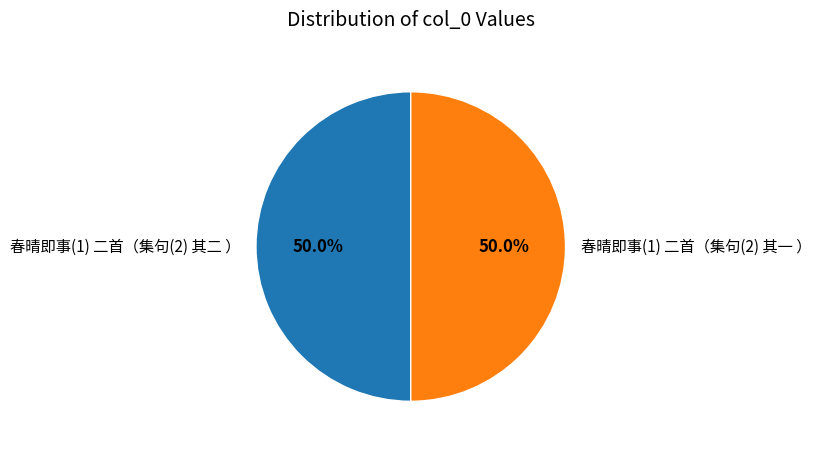

What is the ratio of the value at 春晴即事(1) 二首（集句(2) 其二 ） to the value at 春晴即事(1) 二首（集句(2) 其一 ）?

1.0